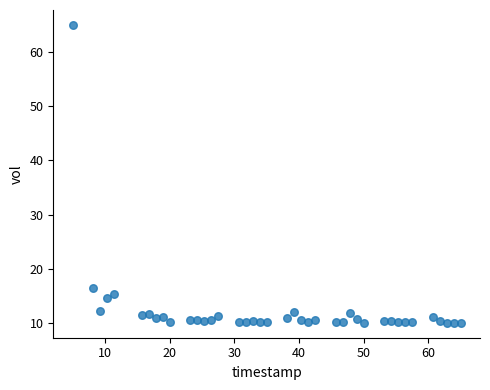

What is the range of X values (max minus min)?

60.0